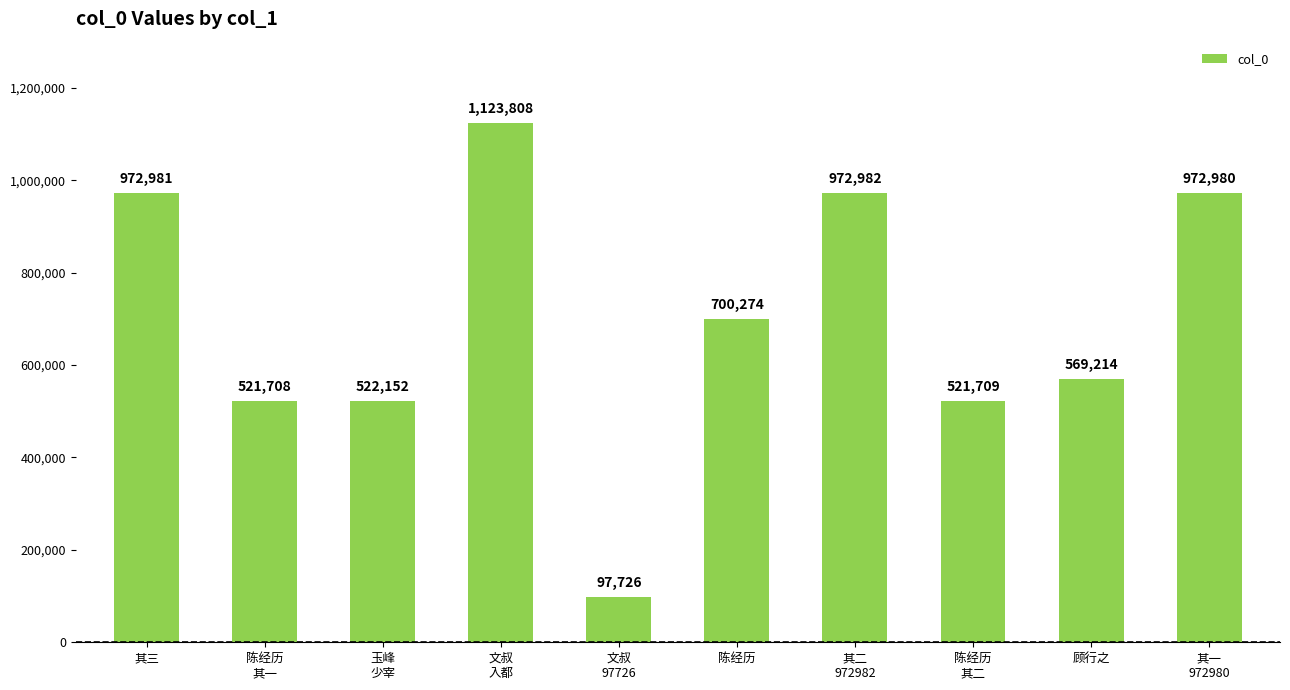

What is the label of the 3rd bar from the right?

陈经历
其二